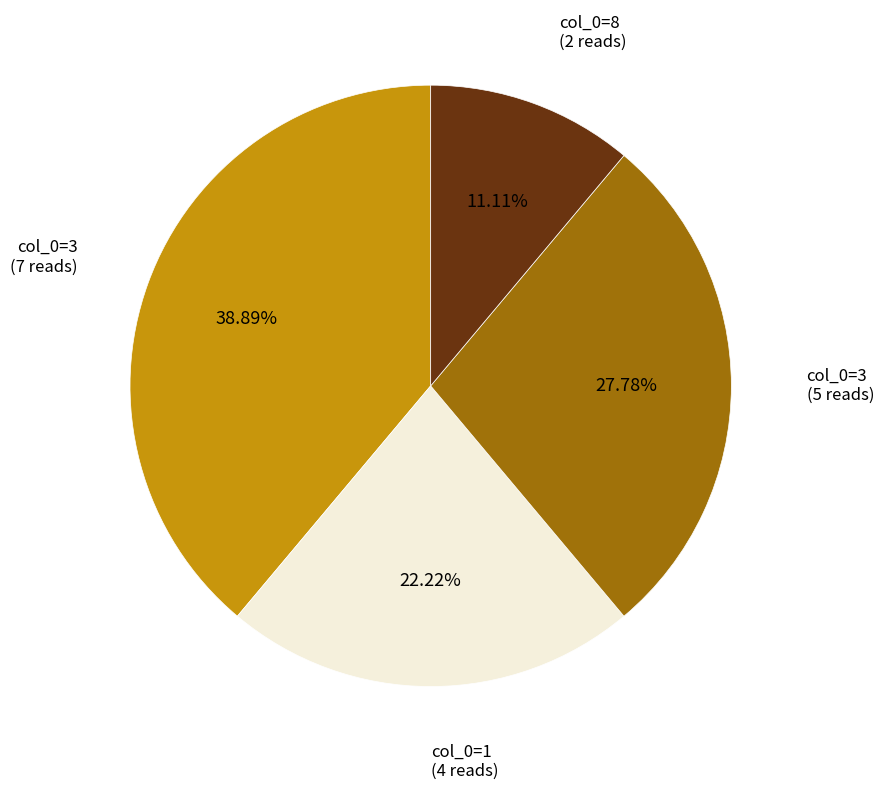

Is there any slice that represents more than half of the pie?

No